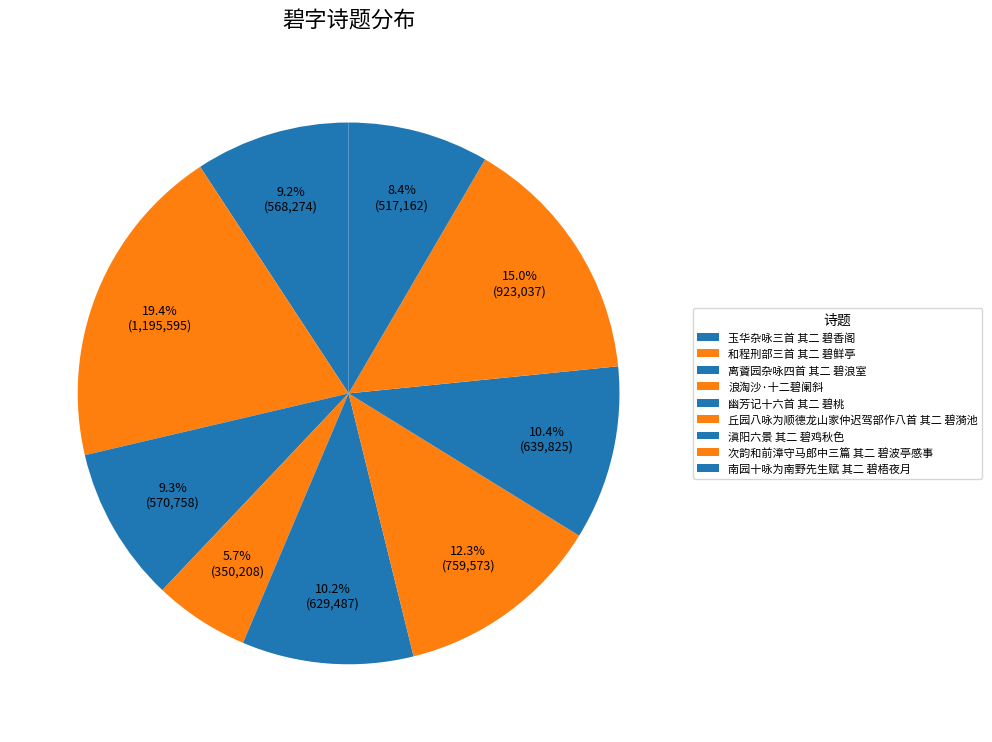

To the nearest percent, what is the difference between the largest and smallest slice percentages?

14%